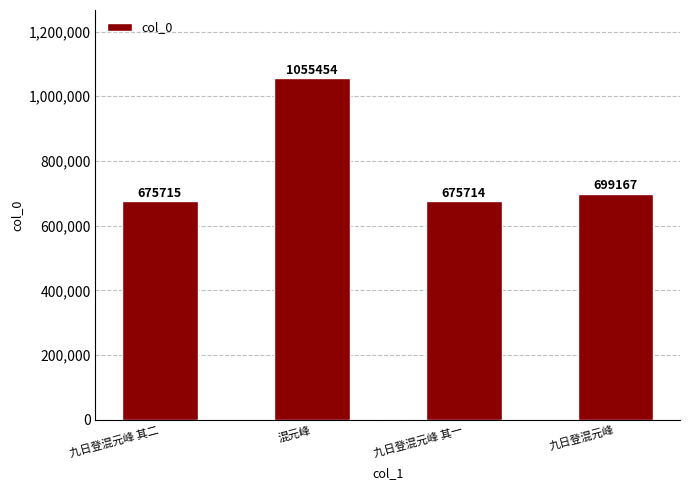

How many bars are there in total?

4